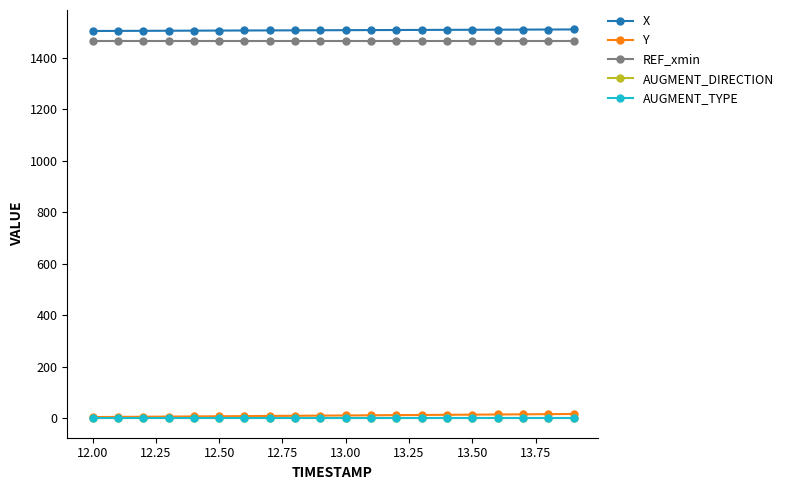

True or false: REF_xmin and Y cross at least once.

False